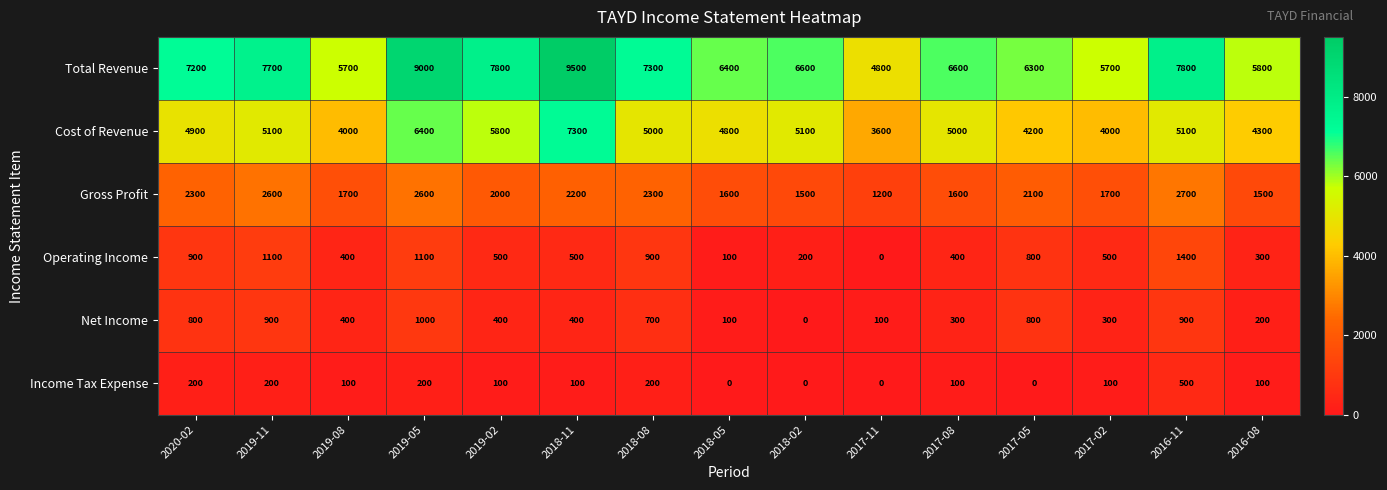

What is the sum of the Net Income values at 2018-02 and 2017-02?

300